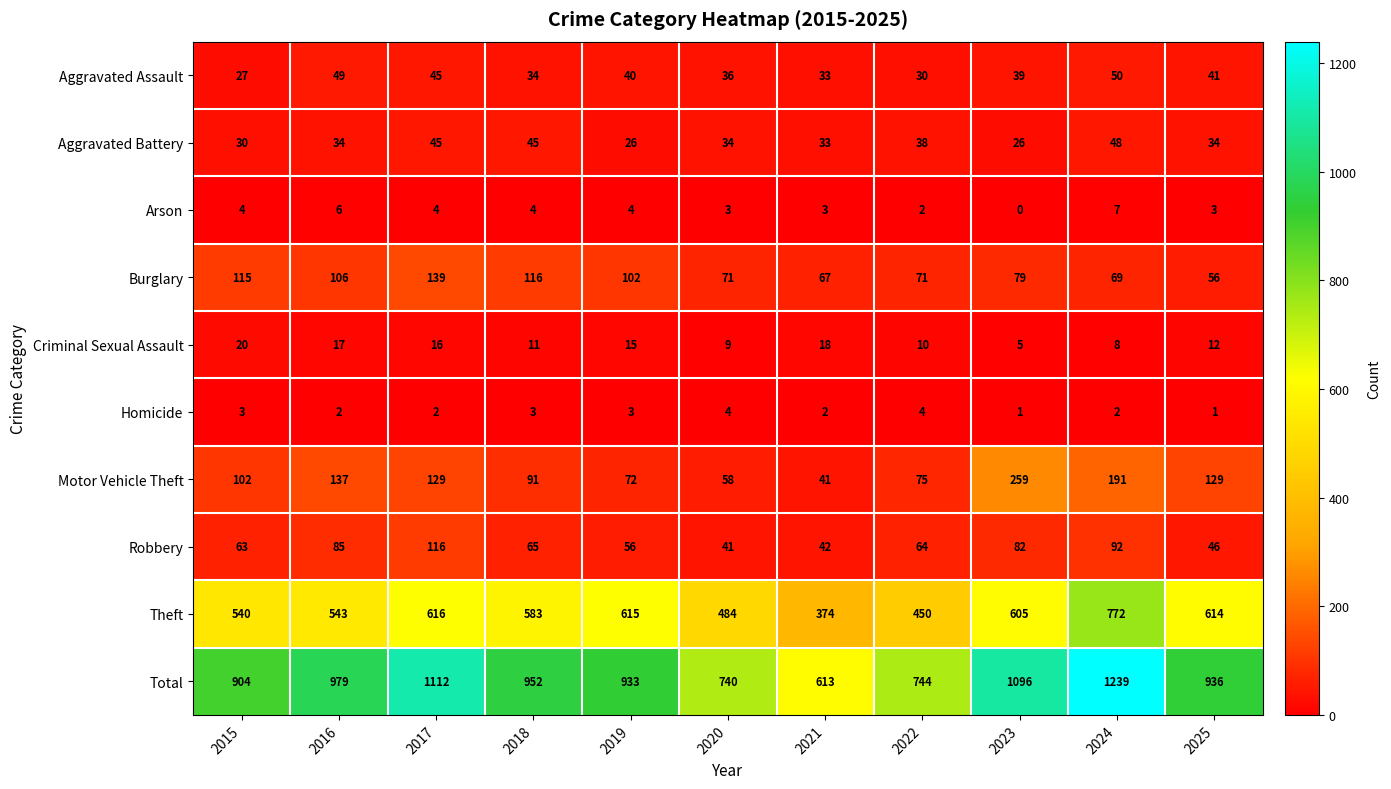

Read the Total value at 2020.

740